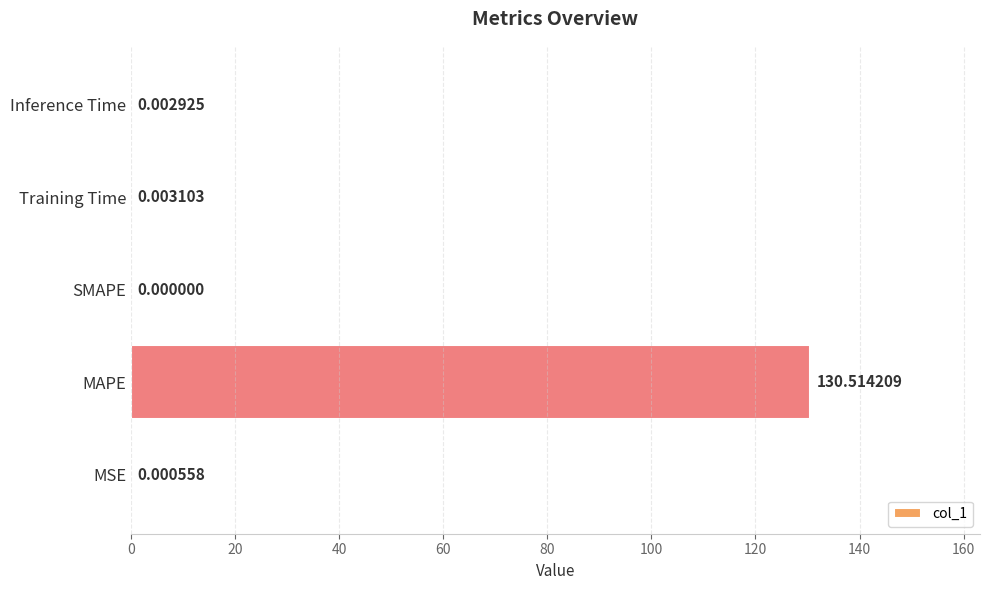

At which label is the value closest to 65?

Training Time